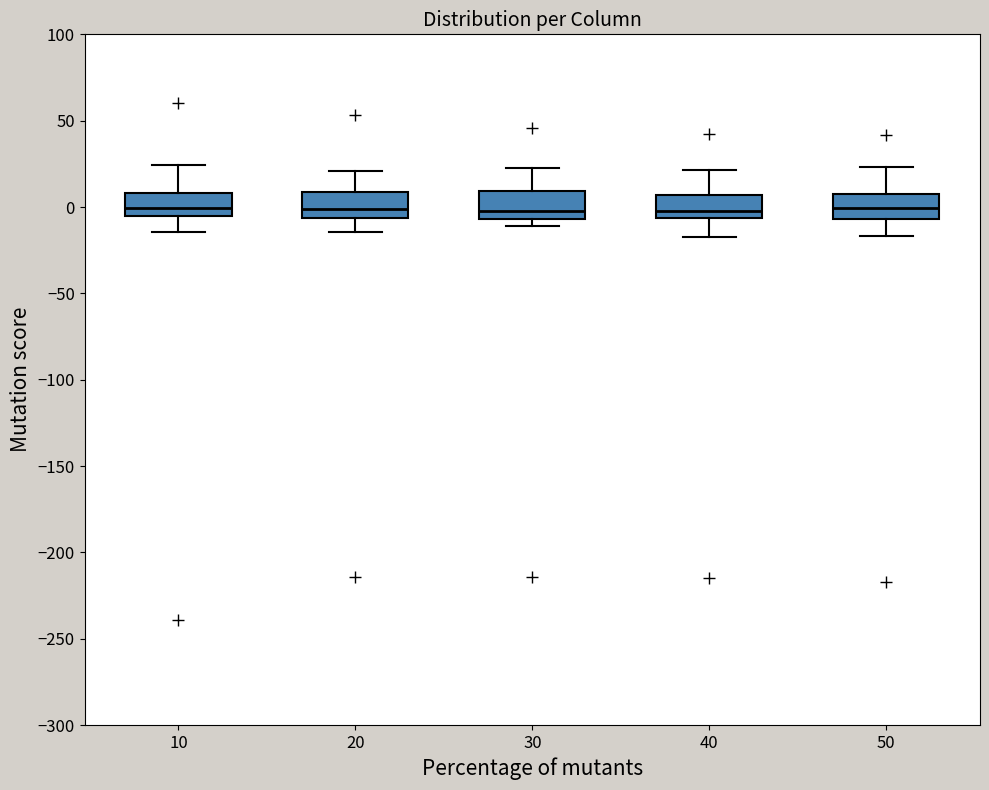

Where does the lower whisker of the box at x = 20 end on the y-axis? The values are not printed on the chart, so give them approximately, as read against the axis.

-15